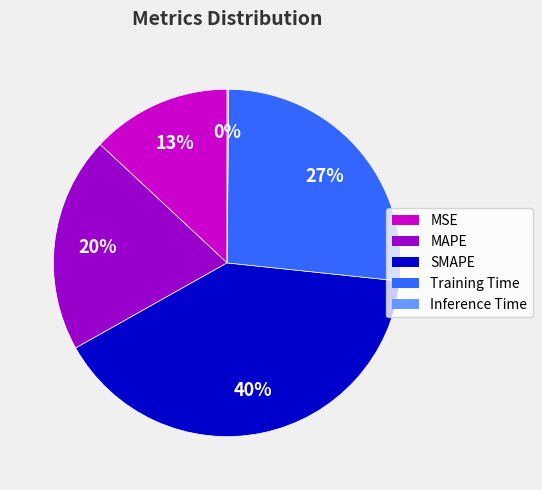

To the nearest percent, what is the difference between the largest and smallest slice percentages?

40%